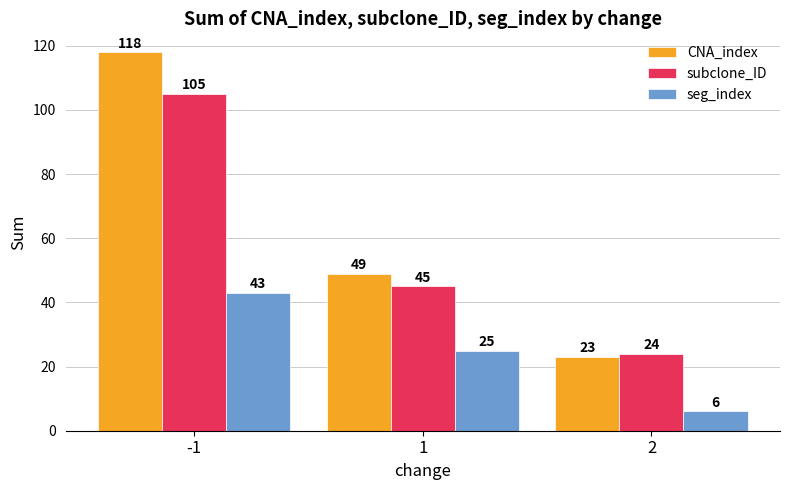

At how many categories does at least one series exceed 14?

3